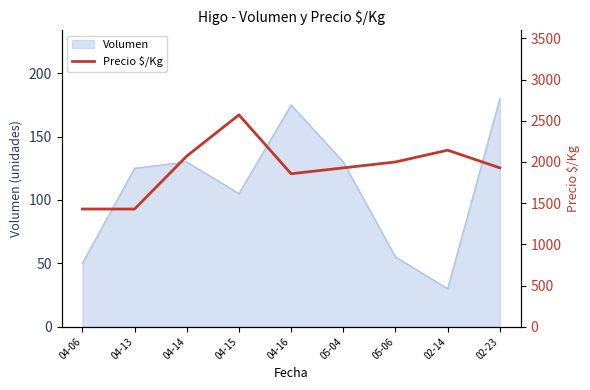

How many data points does each series have?

9